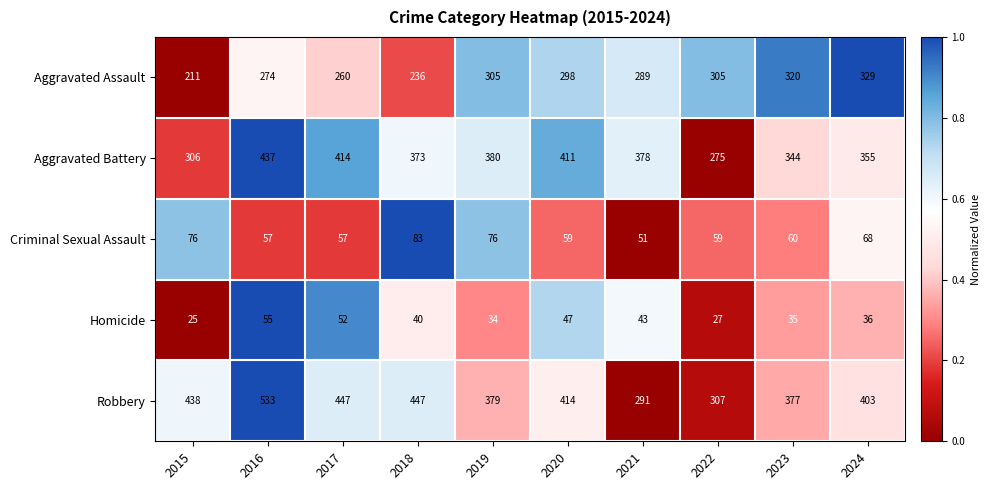

The Homicide series shows 11 at 2018. True or false?

False